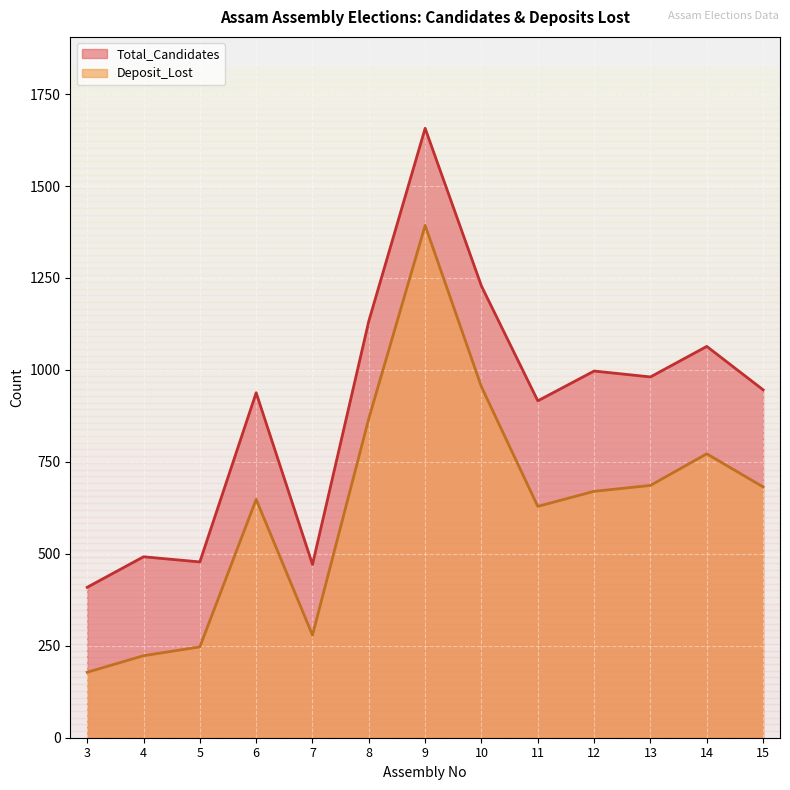

What are all the series names shown in the legend?

Total_Candidates, Deposit_Lost